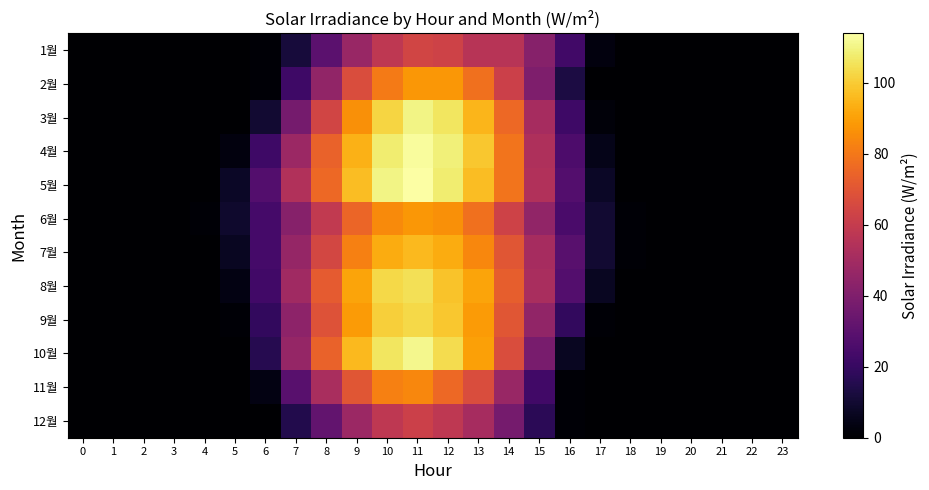

What is the maximum value shown in the chart?

114